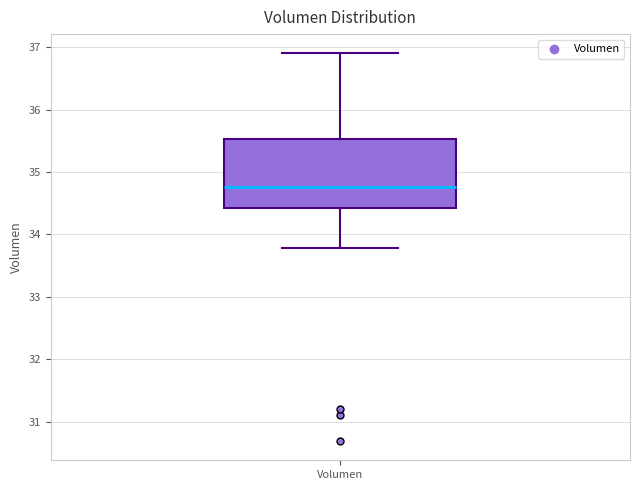

Where is the lower edge of the box for Volumen on the y-axis? The values are not printed on the chart, so give them approximately, as read against the axis.

34.4